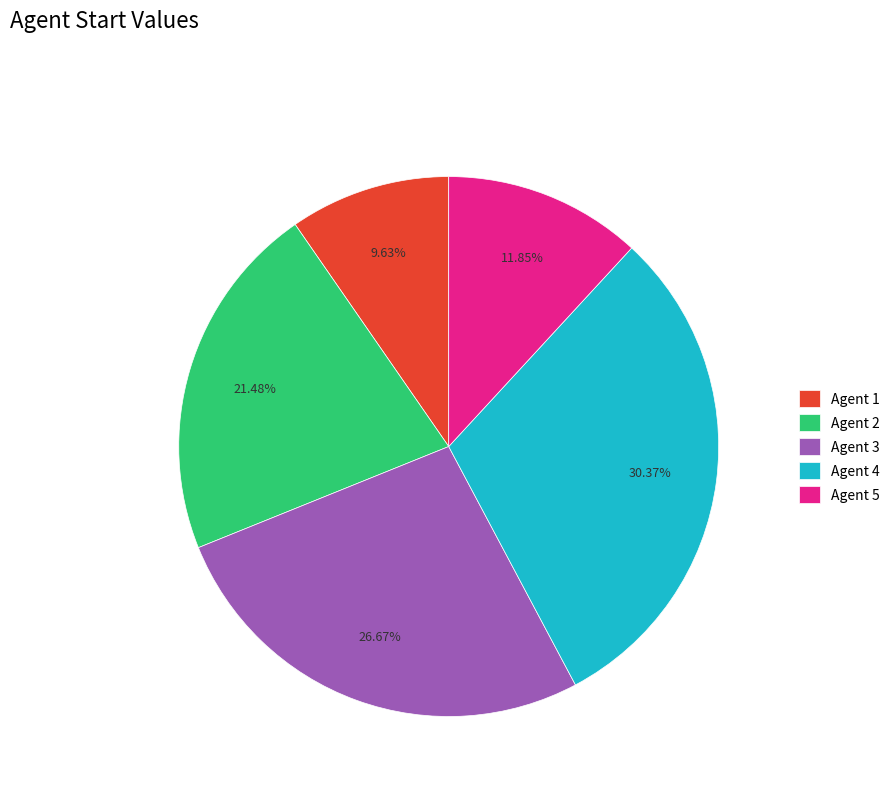

Rank the categories by value from lowest to highest.

Agent 1, Agent 5, Agent 2, Agent 3, Agent 4